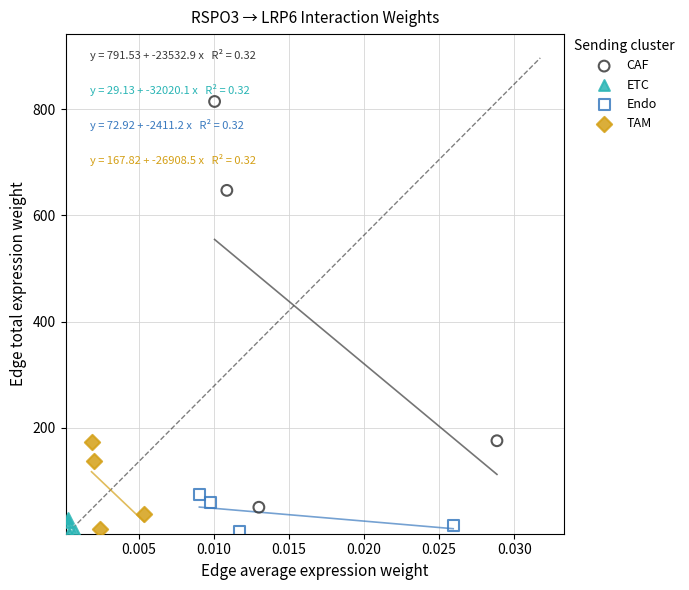

Which series has the widest spread of Y values?

CAF